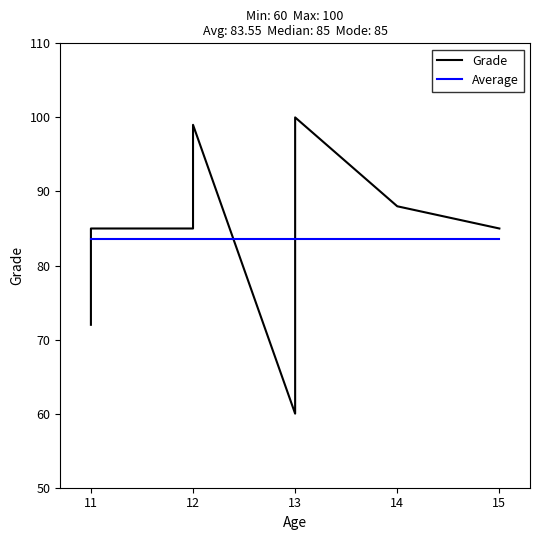

What is the smallest value displayed?

60